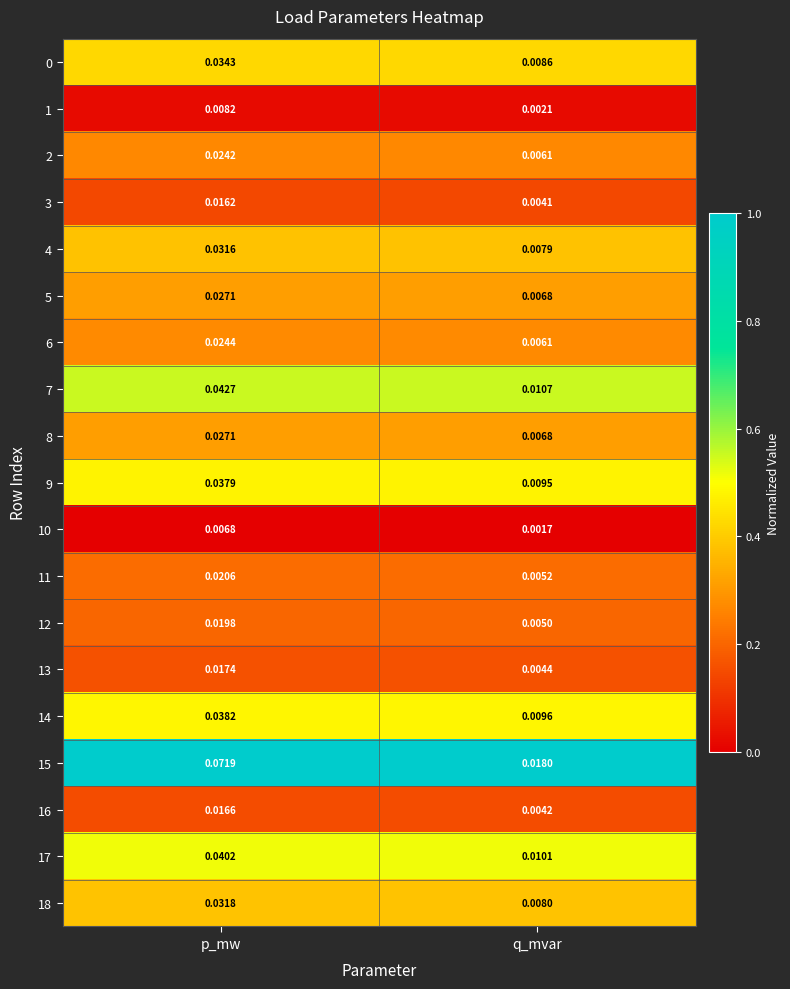

Where is 1 nearest to the value 0?

q_mvar